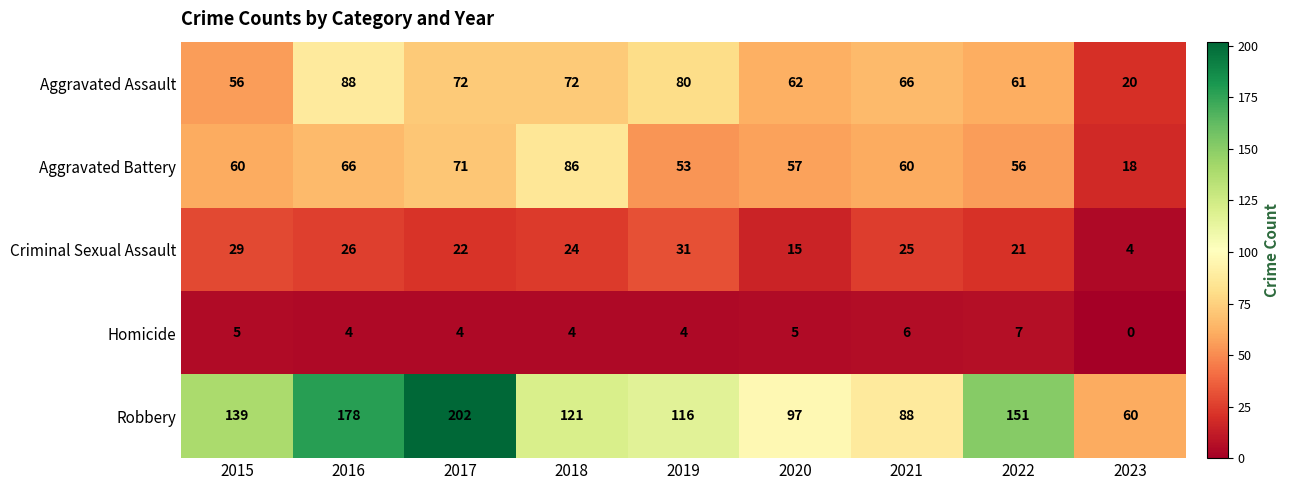

What is the total value across all series at 2017?

371